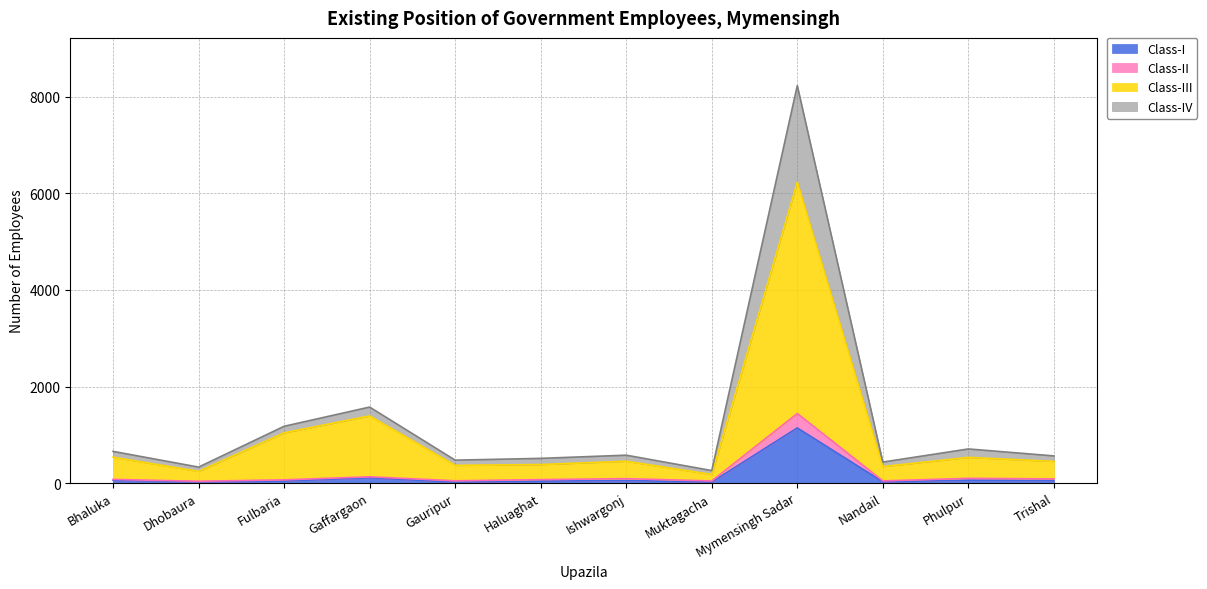

At which category is the sum across all series the highest?

Mymensingh Sadar